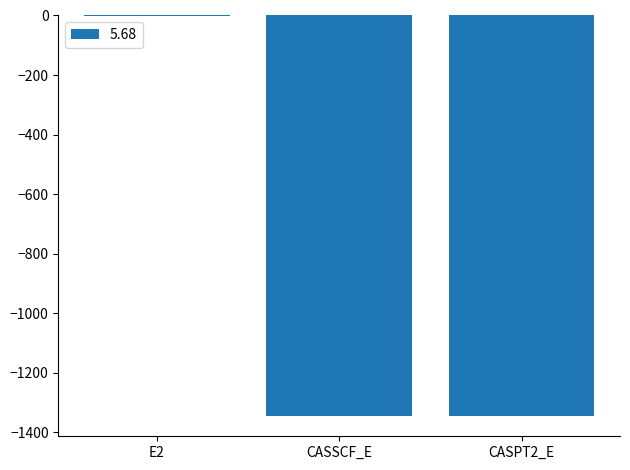

Is it true that the value at CASPT2_E is -1834.3?

False